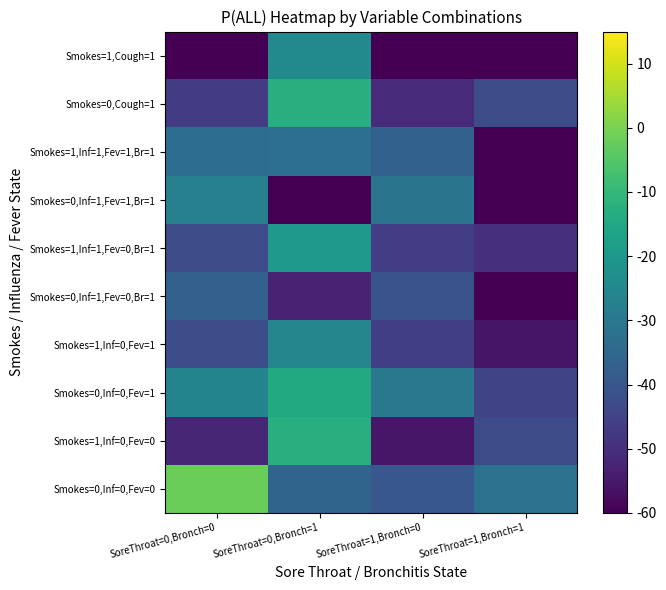

Is the value of Smokes=1,Inf=1,Fev=0,Br=1 at SoreThroat=1,Bronch=1 greater than the value of Smokes=0,Cough=1 at SoreThroat=1,Bronch=1?

No